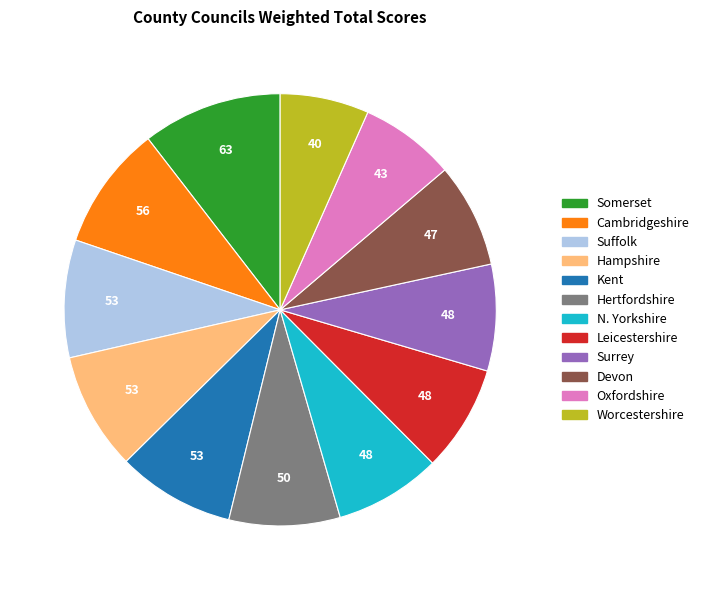

Is there any slice that represents more than half of the pie?

No